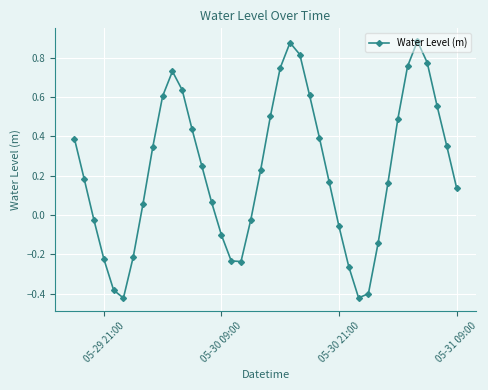

Does the chart have visible grid lines?

Yes